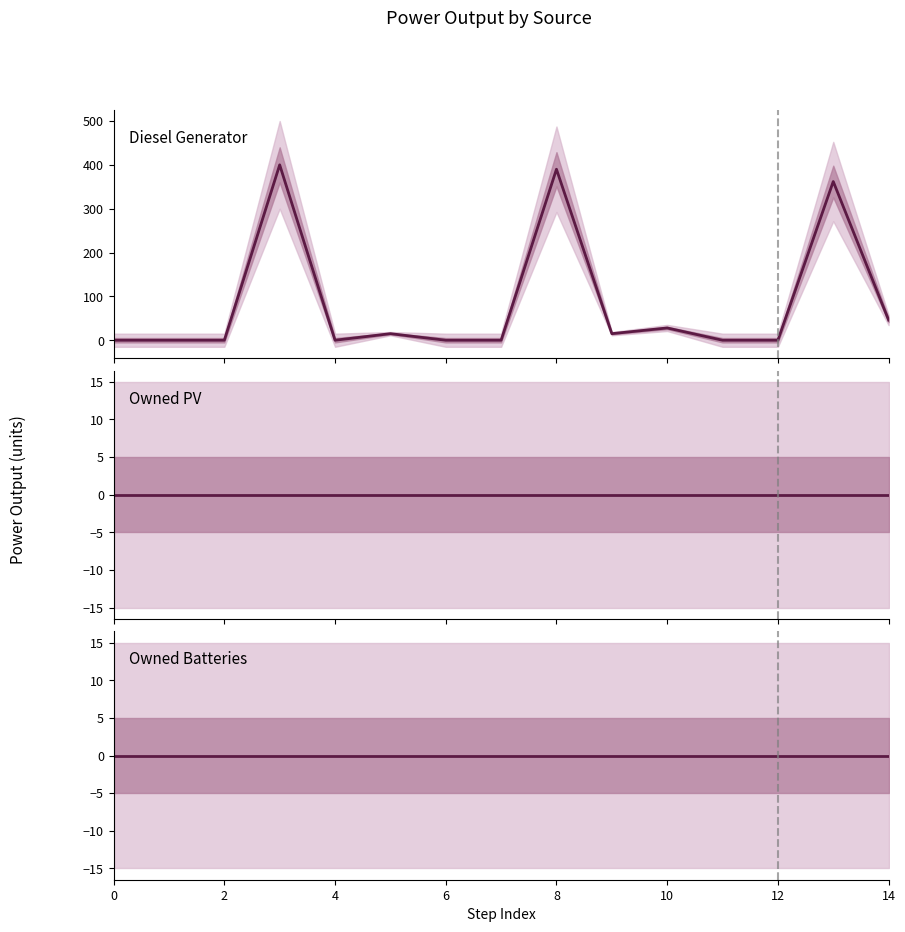

Which series has the largest total across all categories?

Diesel Generator